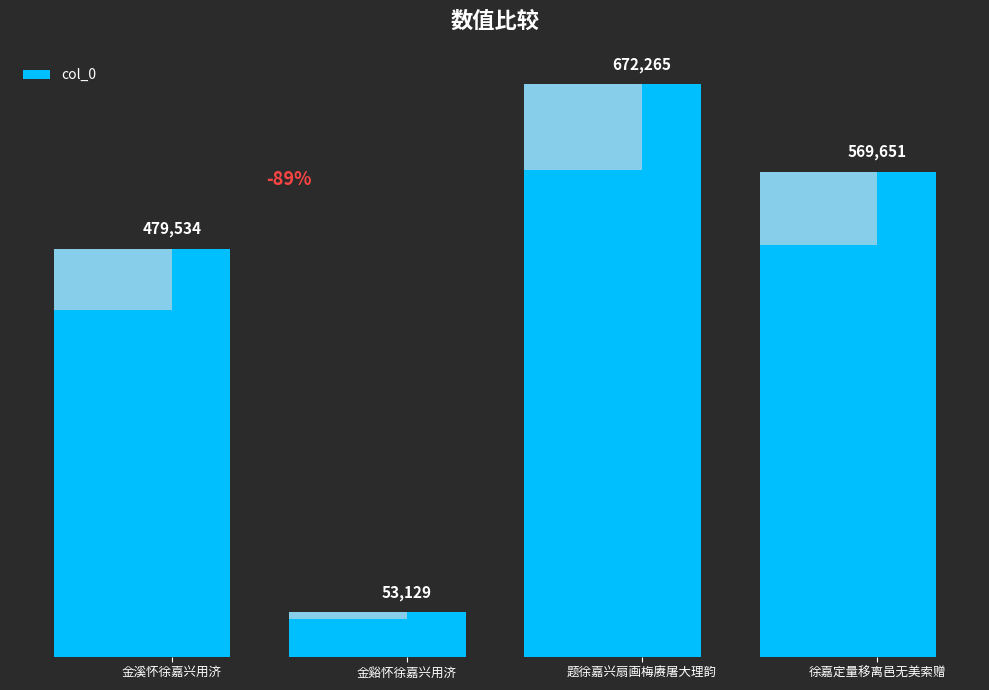

What position from the right is 徐嘉定量移离邑无美索赠?

1